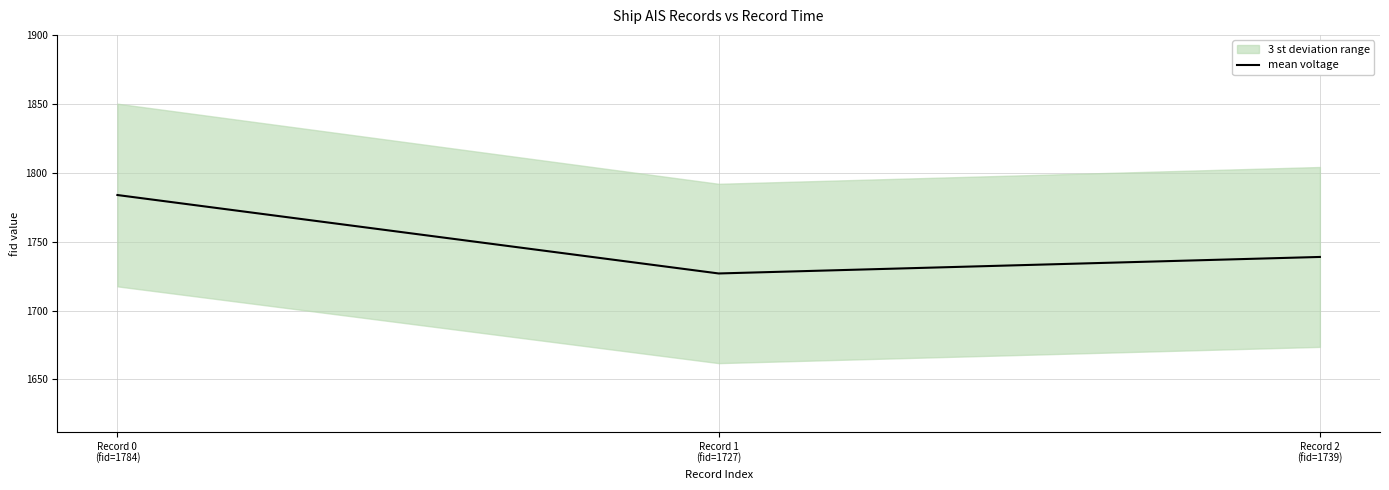

Reading left to right, what are all the values shown in this chart?

1784	1727	1739